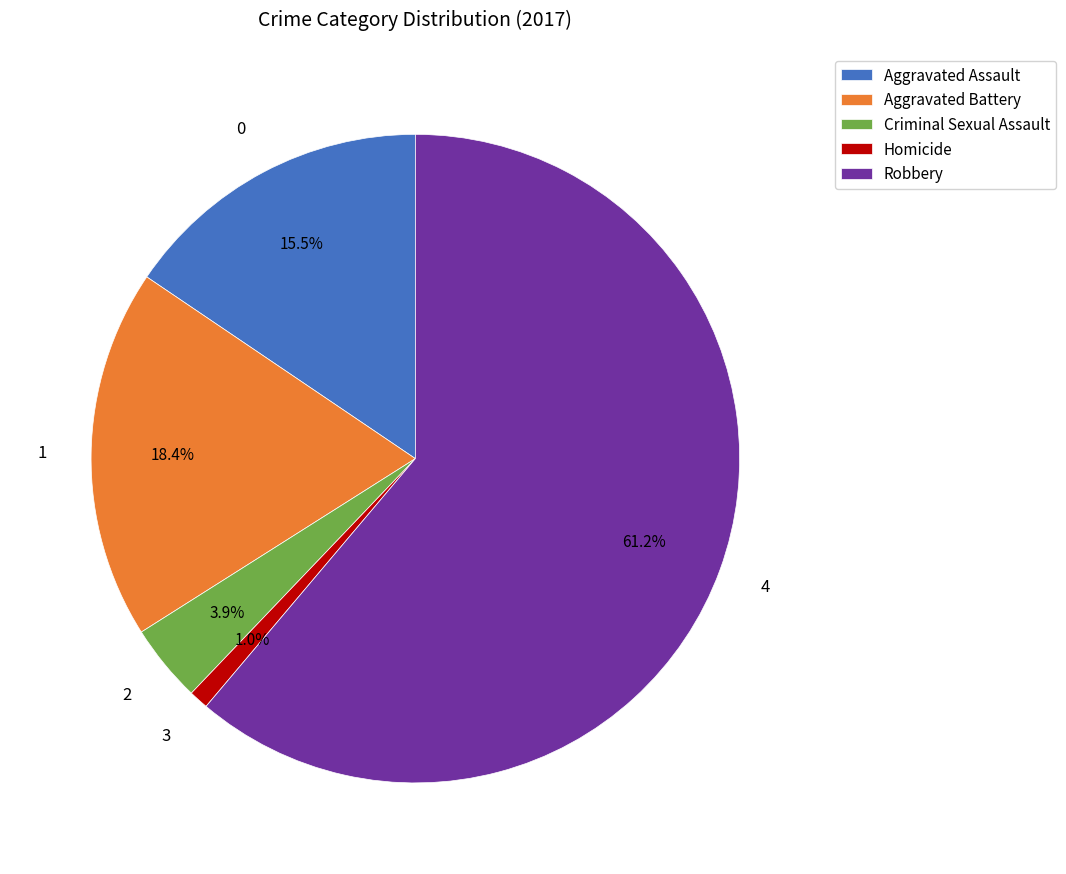

Is it true that Aggravated Battery is 18% of the pie?

True